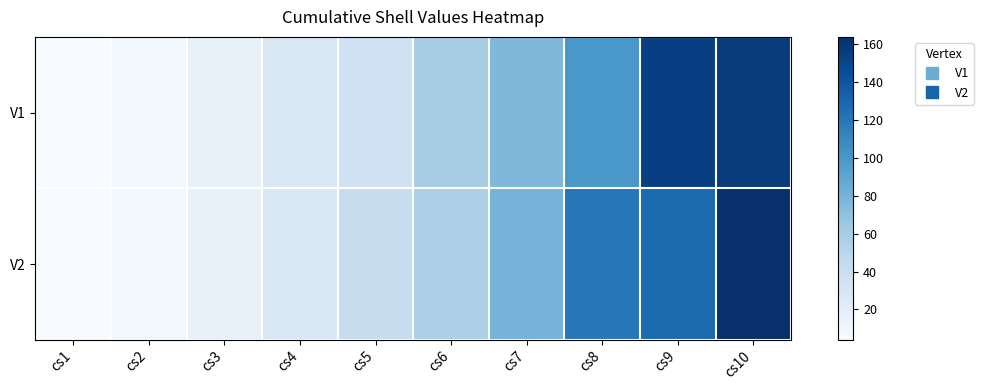

Which series has the largest total across all categories?

V2